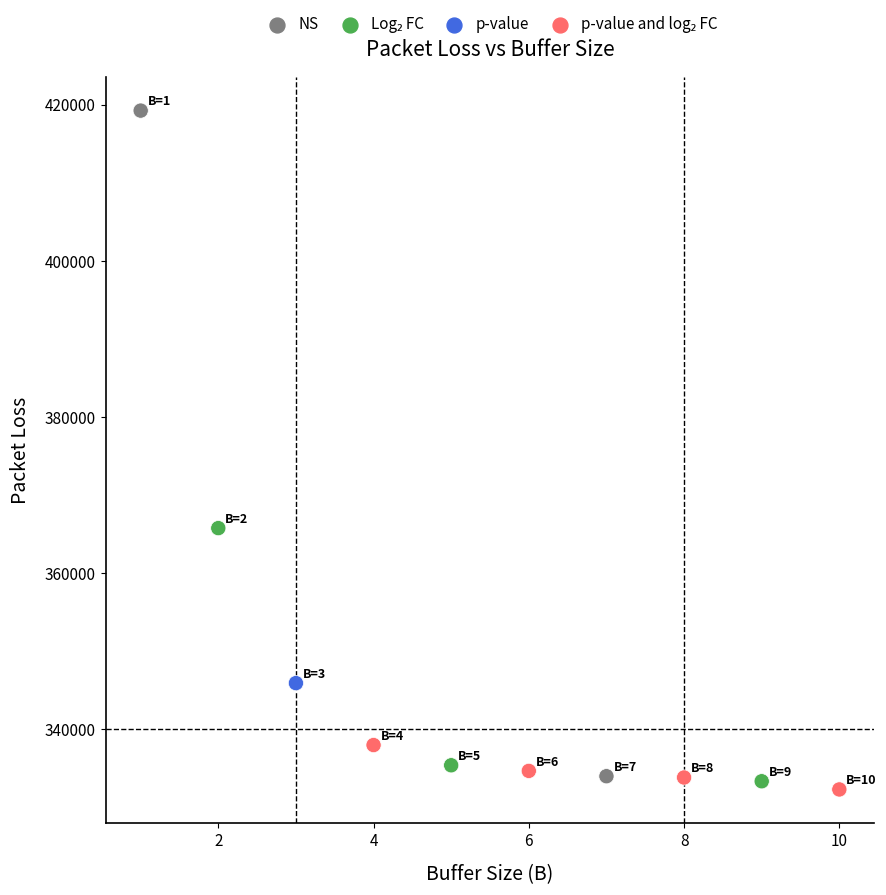

What is the average X value?

6